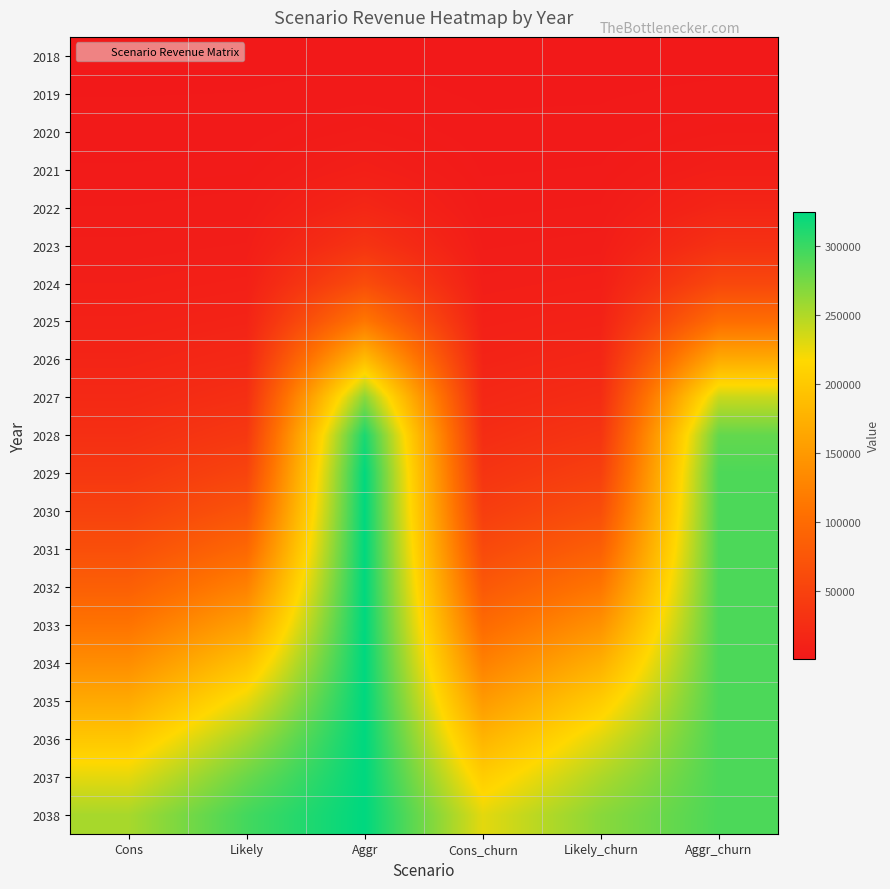

Which has a higher value, Likely or Cons_churn?

Likely